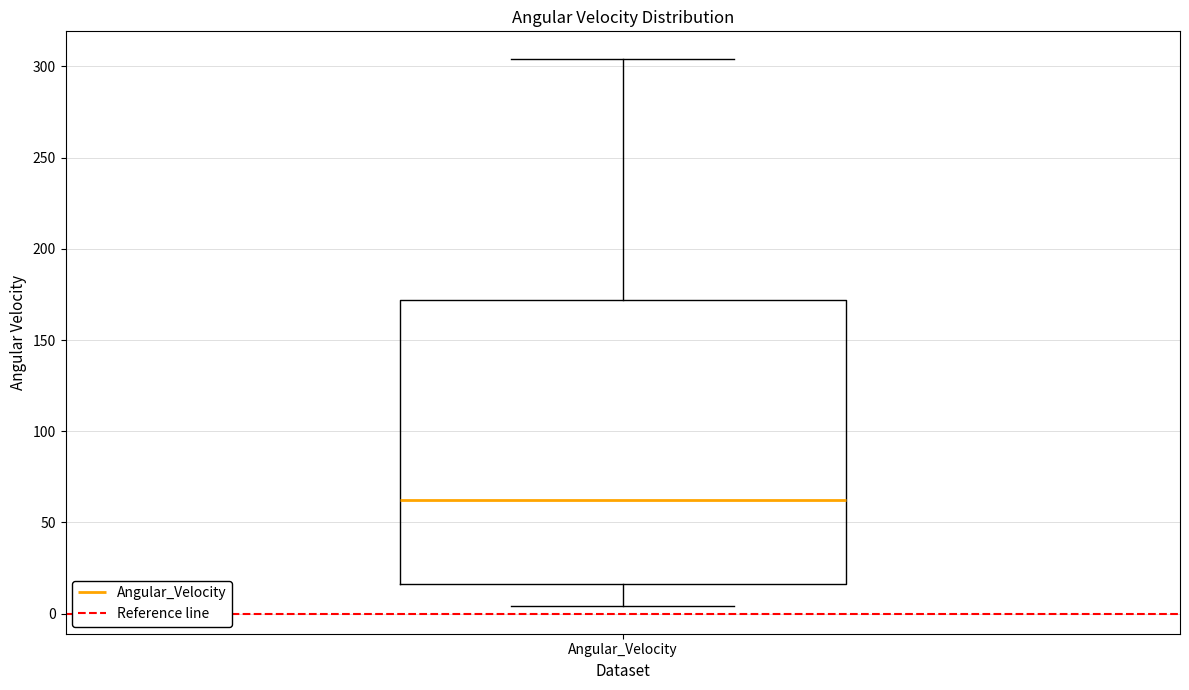

Transcribe this box plot: give where the median line is, the range the box spans, and where the two whiskers end, as read against the y-axis. The values are not printed on the chart, so give them approximately, as read against the axis.

median 60, box 15 to 170, whiskers 5 to 305